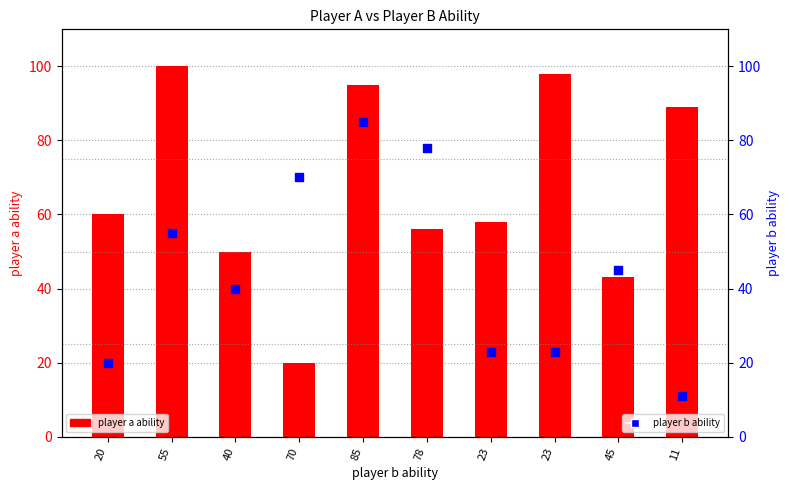

What is the total value across all series at 70?

90